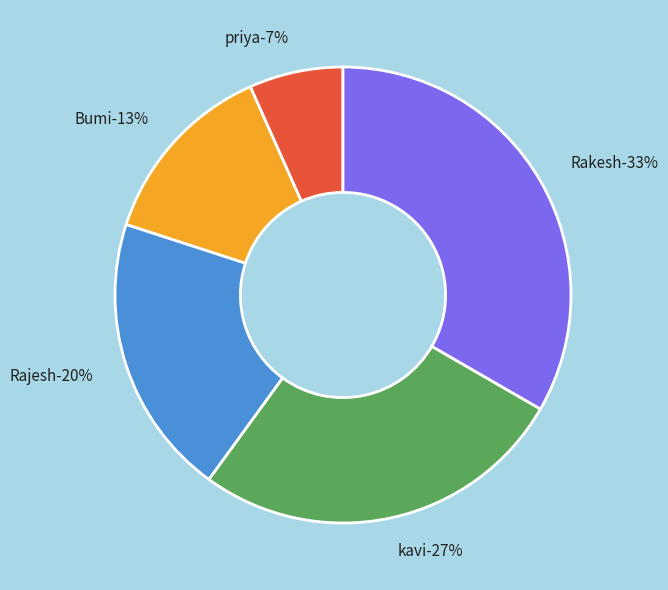

Count the number of slices in the pie.

5